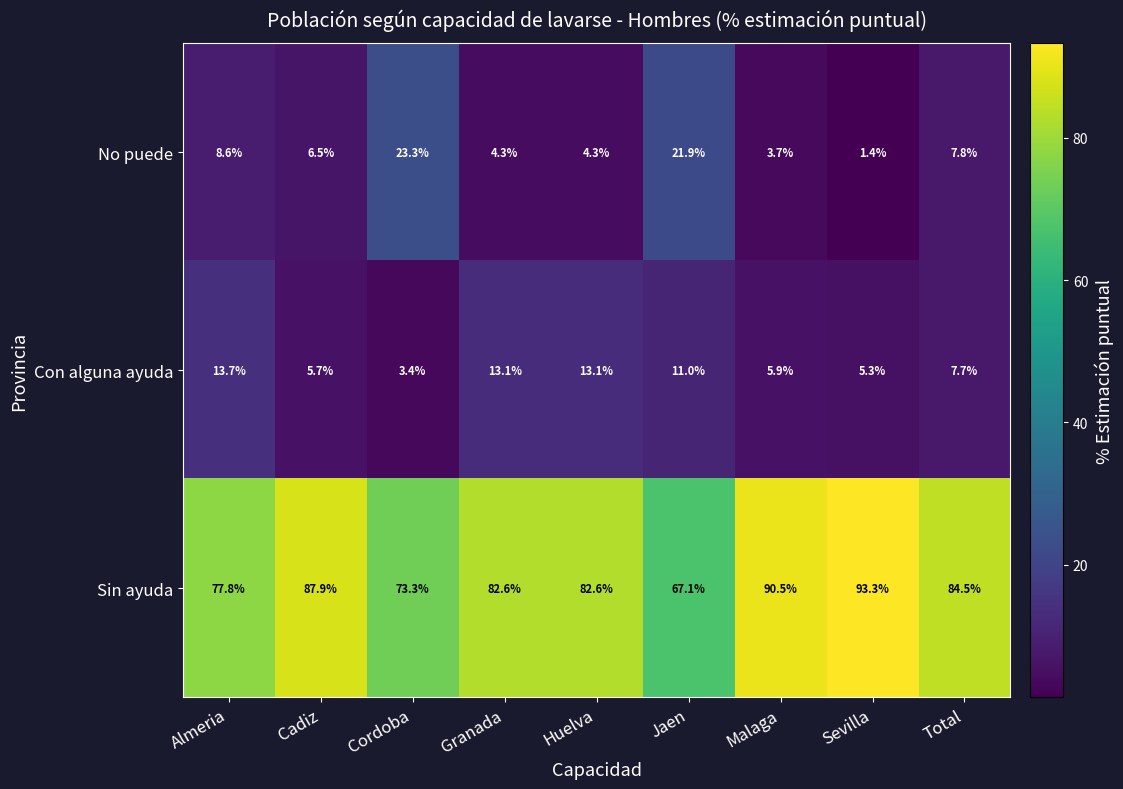

Between Granada and Total, which series saw the biggest shift?

Con alguna ayuda